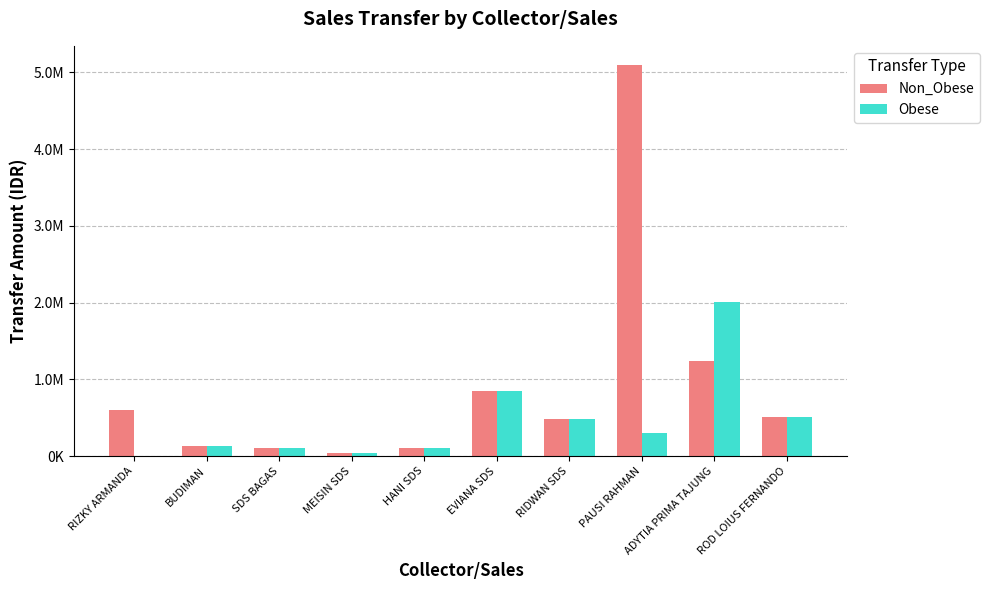

The value of Obese at EVIANA SDS is 1383371. True or false?

False